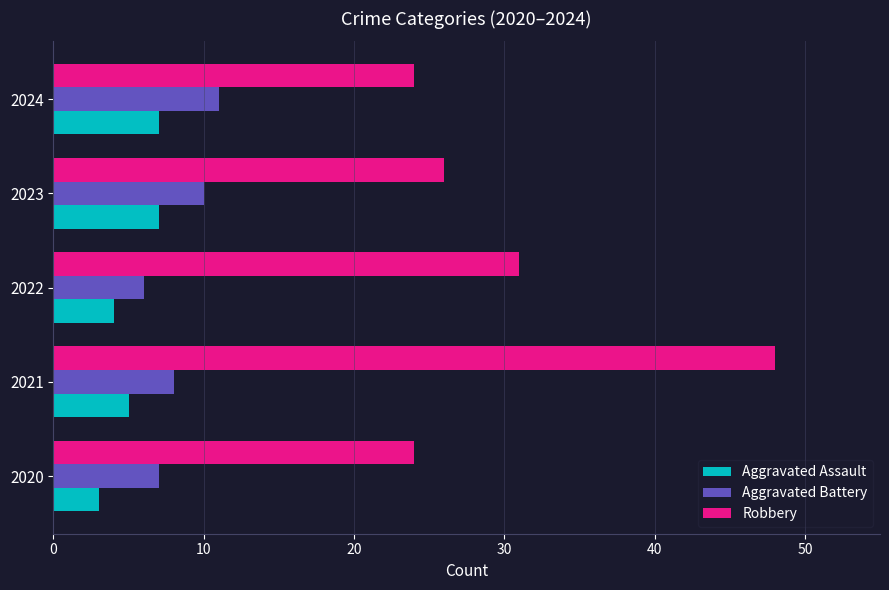

List the series in order of their peak value, highest first.

Robbery, Aggravated Battery, Aggravated Assault